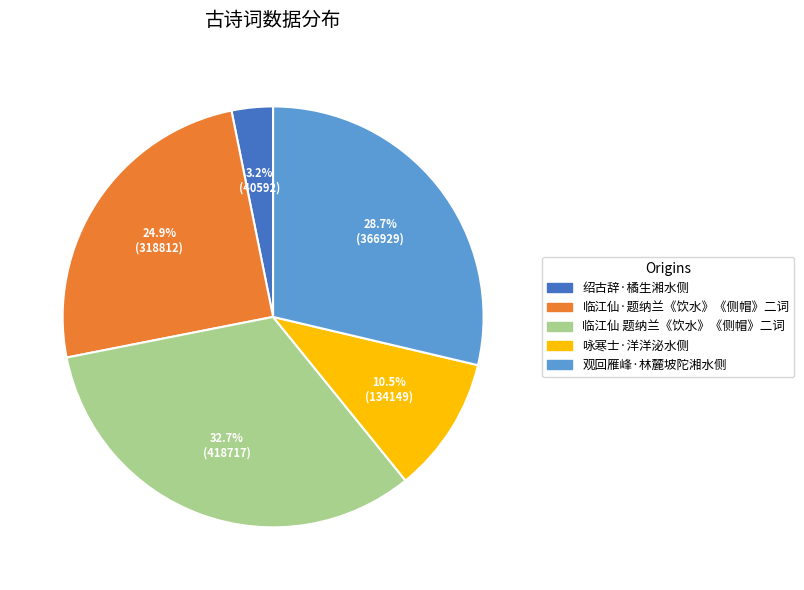

What is the ratio of the value at 临江仙 题纳兰《饮水》《侧帽》二词 to the value at 观回雁峰·林麓坡陀湘水侧?

1.1